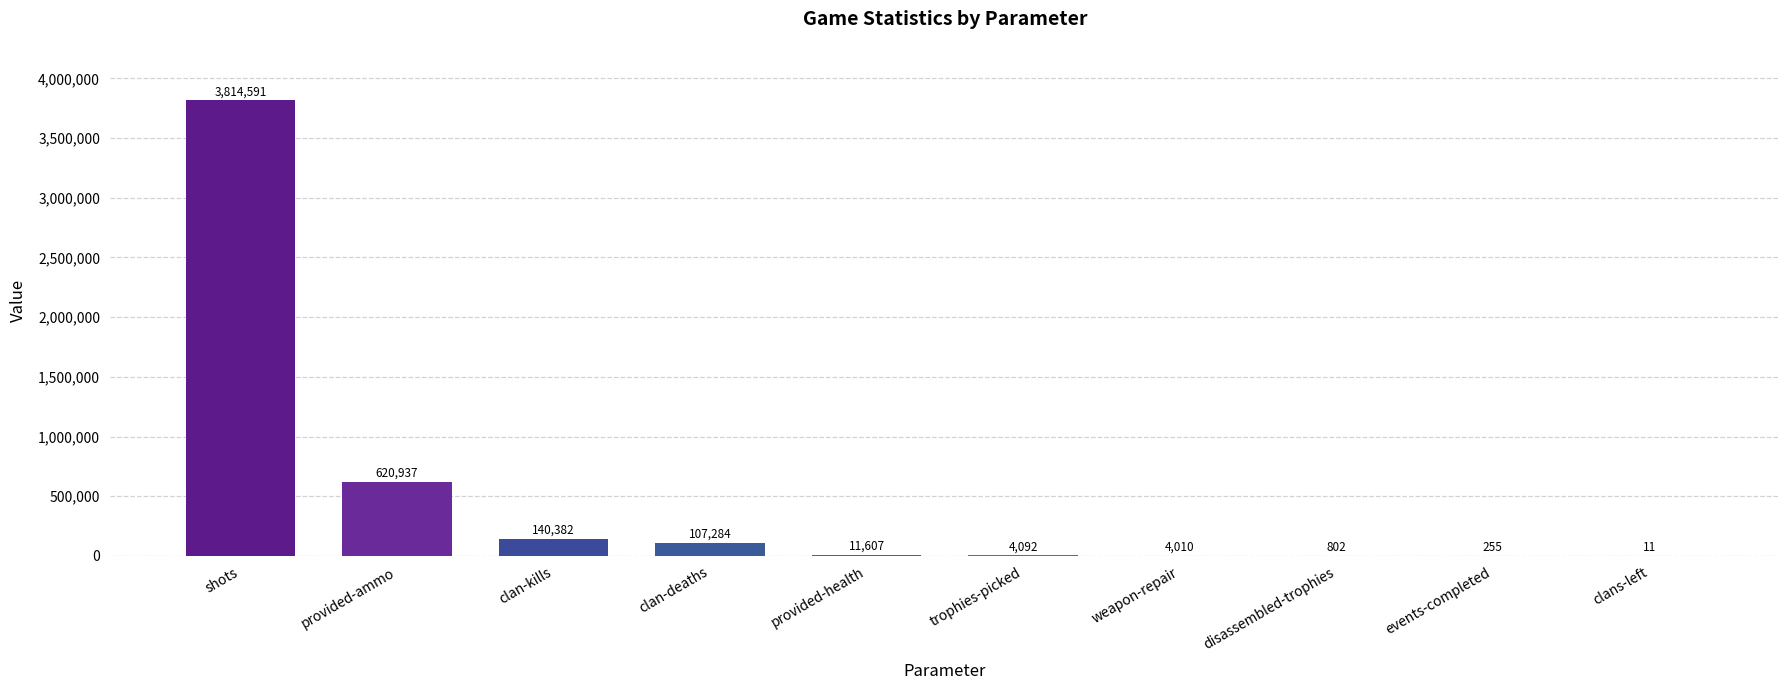

What is the change in value from weapon-repair to clans-left?

-3999.0